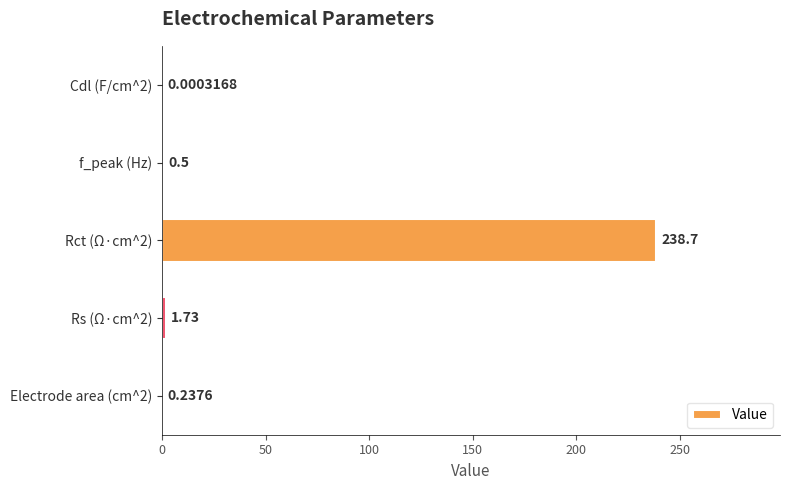

What is the sum of the values at Rct (Ω·cm^2) and Electrode area (cm^2)?

238.9